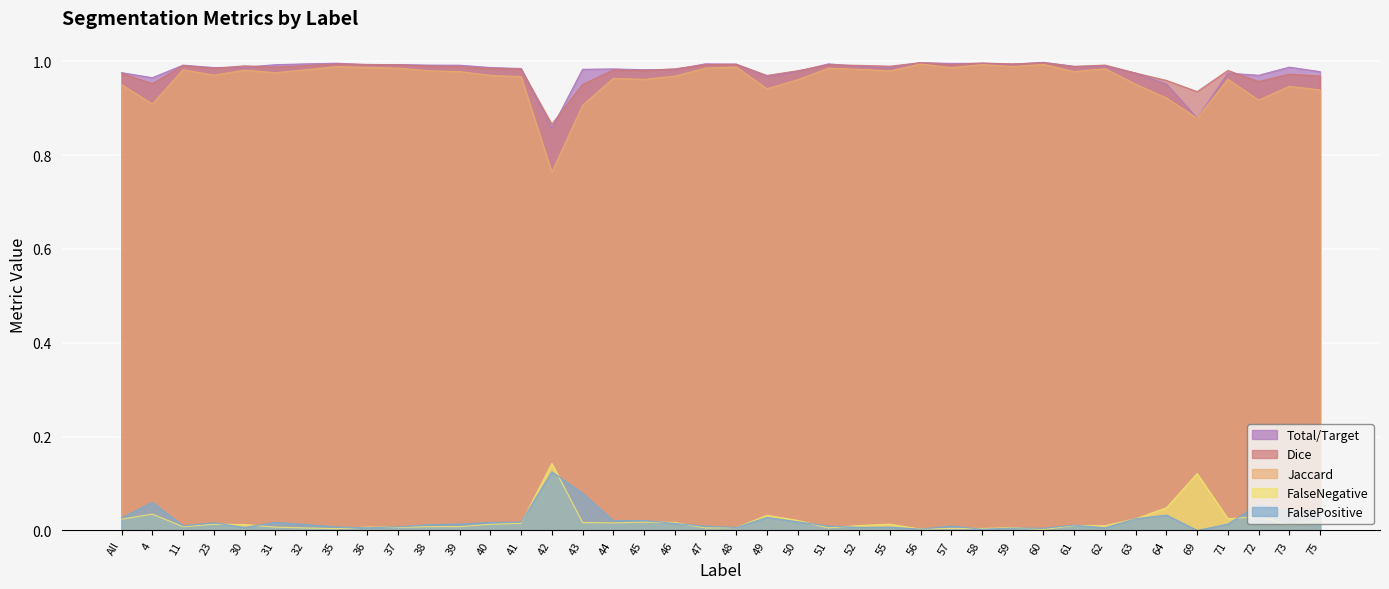

The value of Dice at 57 is 1.0. True or false?

True